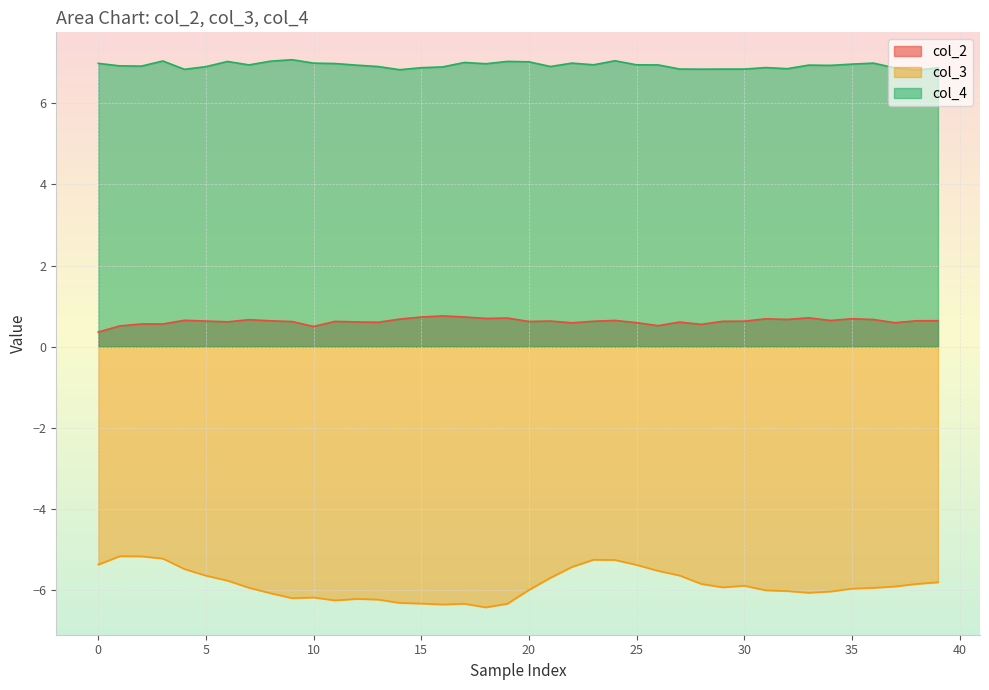

Rank the series by their average value, from lowest to highest.

col_3, col_2, col_4